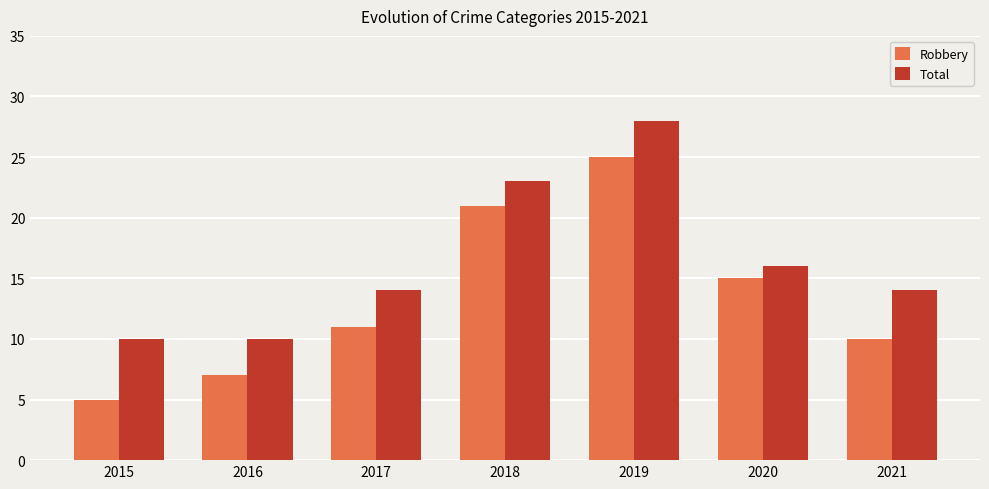

Reading left to right, extract all data points from this chart.

Robbery: 2015=5	2016=7	2017=11	2018=21	2019=25	2020=15	2021=10
Total: 2015=10	2016=10	2017=14	2018=23	2019=28	2020=16	2021=14